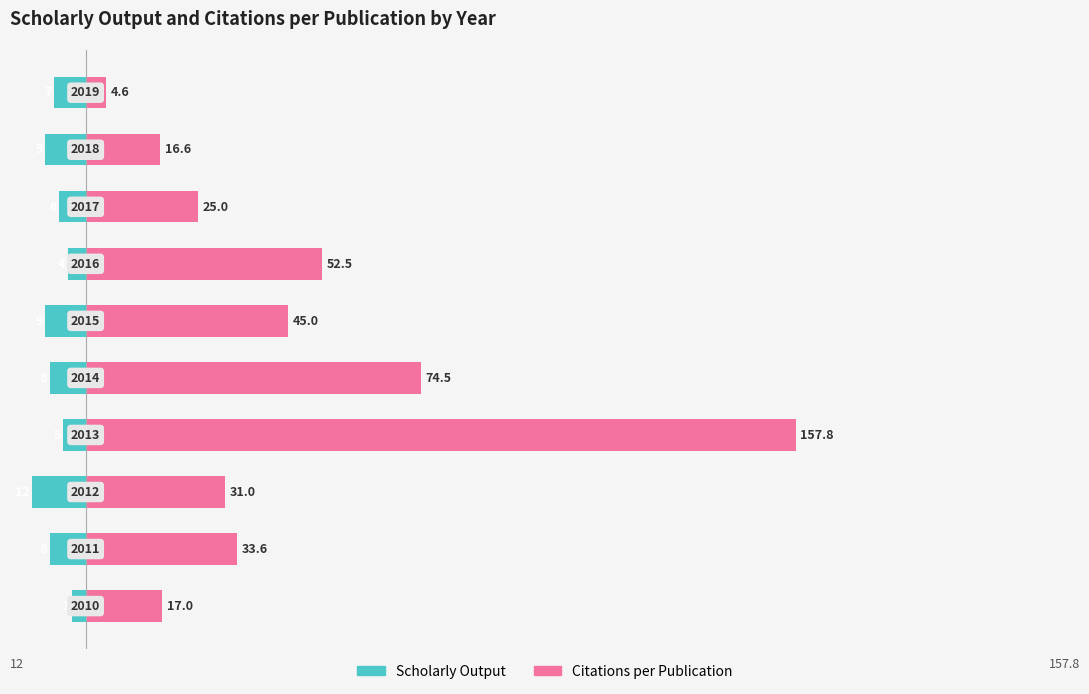

The Citations per Publication series shows 10.8 at 2. True or false?

False